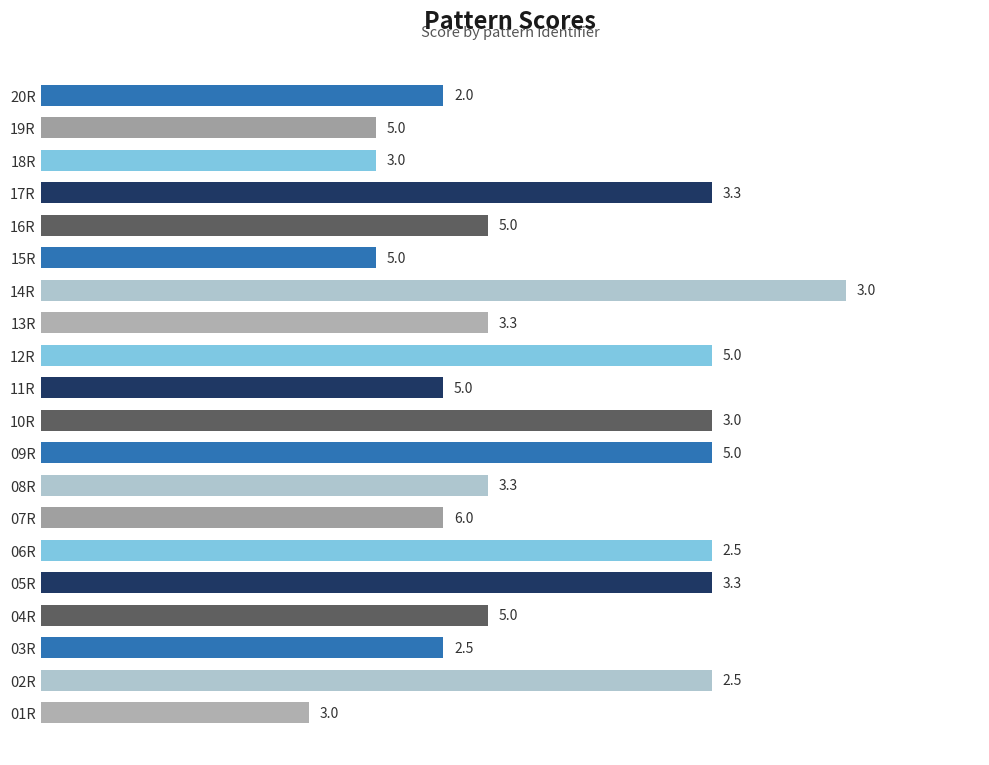

Which label corresponds to the largest value in the chart?

14R